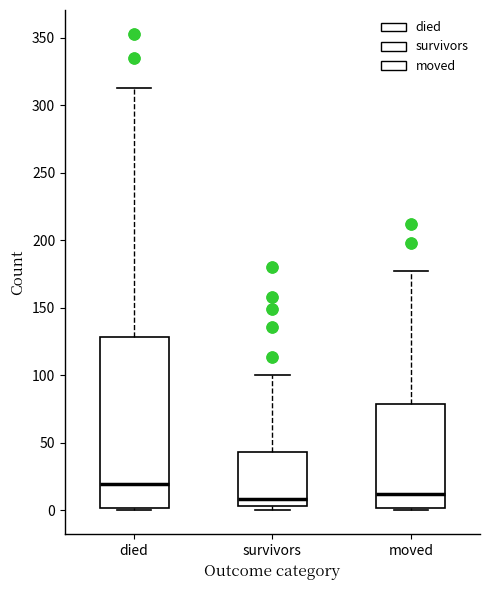

Reading left to right, read every box against the y-axis: the position of its median line, the range the box covers, and the ends of its whiskers. The values are not printed on the chart, so give them approximately, as read against the axis.

died: median 20, box 0 to 130, whiskers 0 to 315
survivors: median 10, box 5 to 45, whiskers 0 to 100
moved: median 15, box 0 to 80, whiskers 0 (just below the box's lower edge) to 175